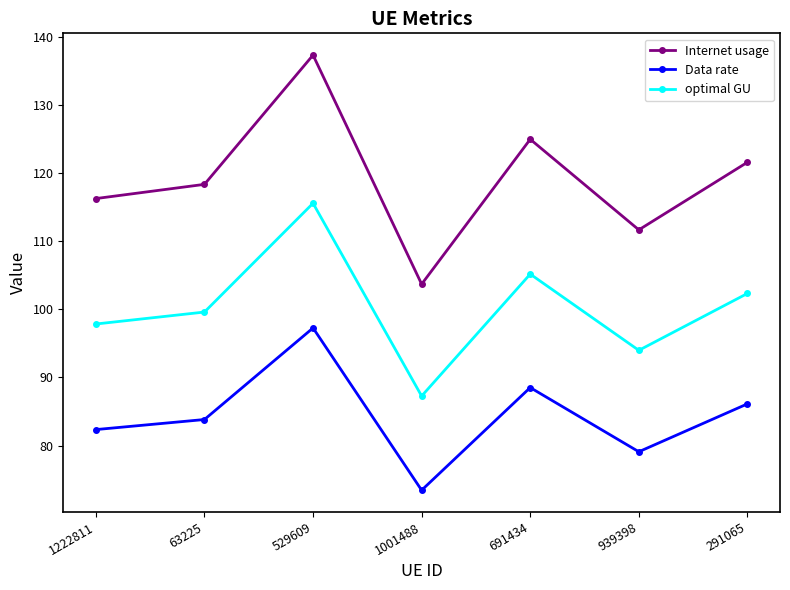

What value does the Data rate series have at 1001488?

73.4